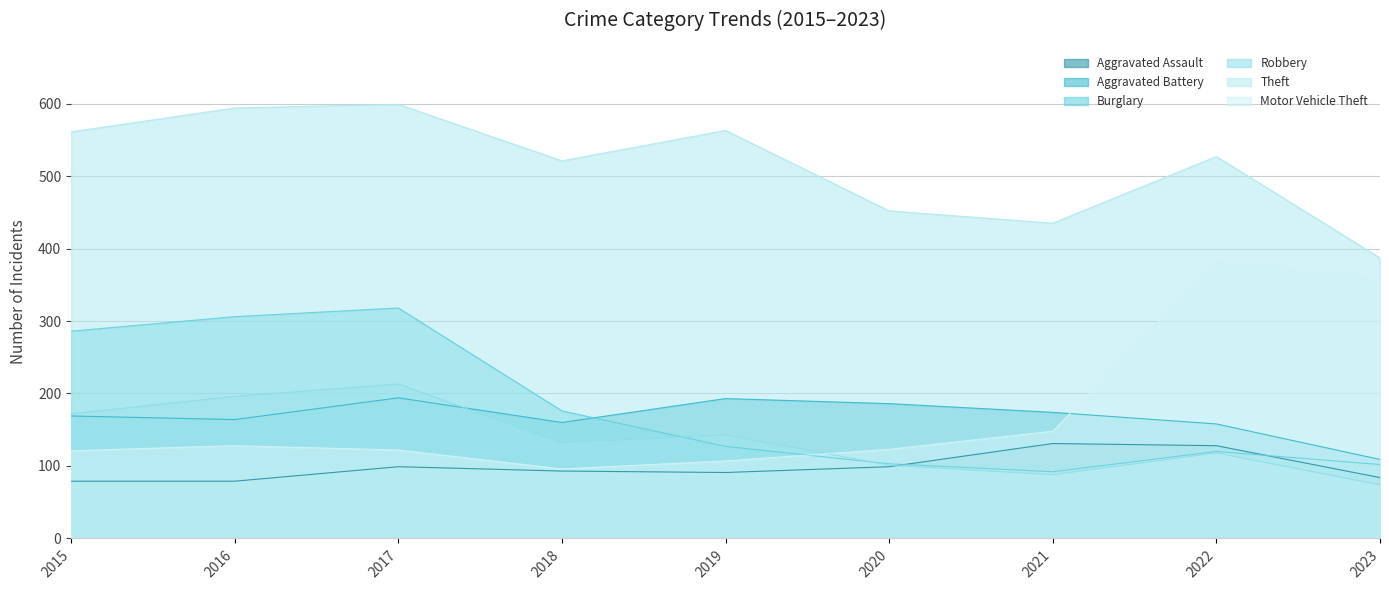

What is the sum of the Aggravated Battery values at 2017 and 2018?

354